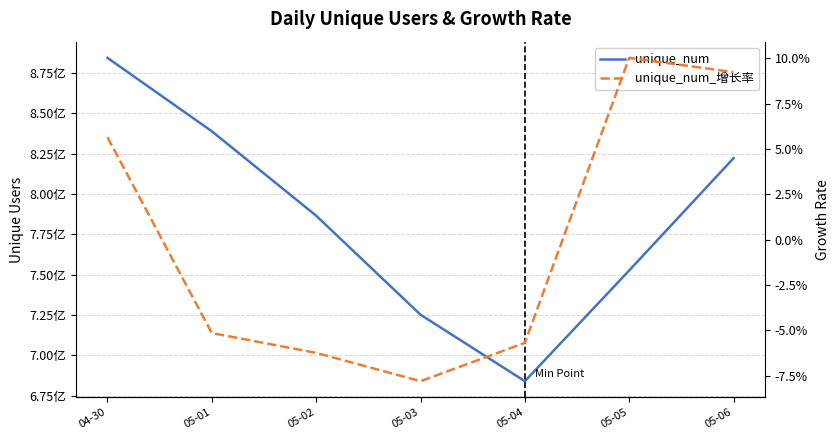

How many values in the unique_num series are below 786535516?

3